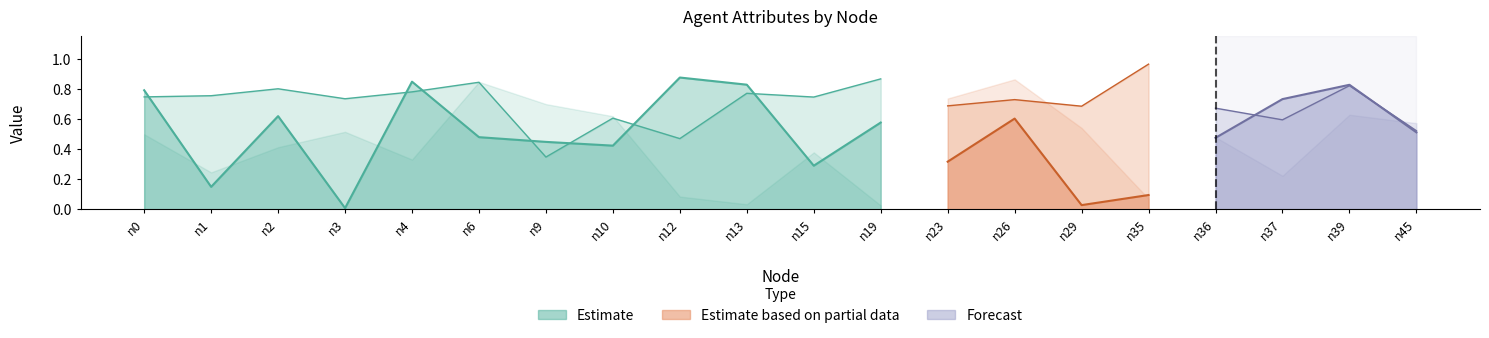

How many interior local valleys does the health series have?

7